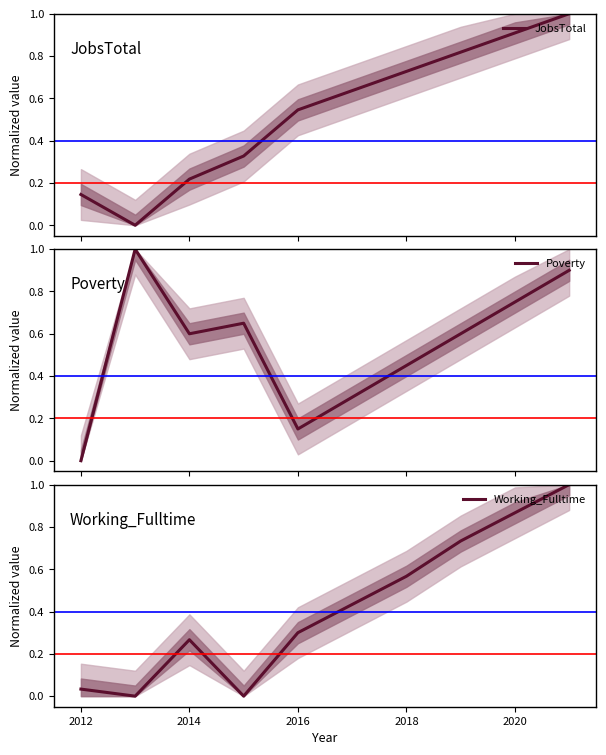

Reading left to right, transcribe all the data shown in this chart.

JobsTotal: 0.1	0.0	0.2	0.3	0.5	0.6	0.7	0.8	0.9	1.0
Poverty: 0.0	1.0	0.6	0.7	0.1	0.3	0.5	0.6	0.8	0.9
Working_Fulltime: 0.0	0.0	0.3	0.0	0.3	0.4	0.6	0.7	0.9	1.0